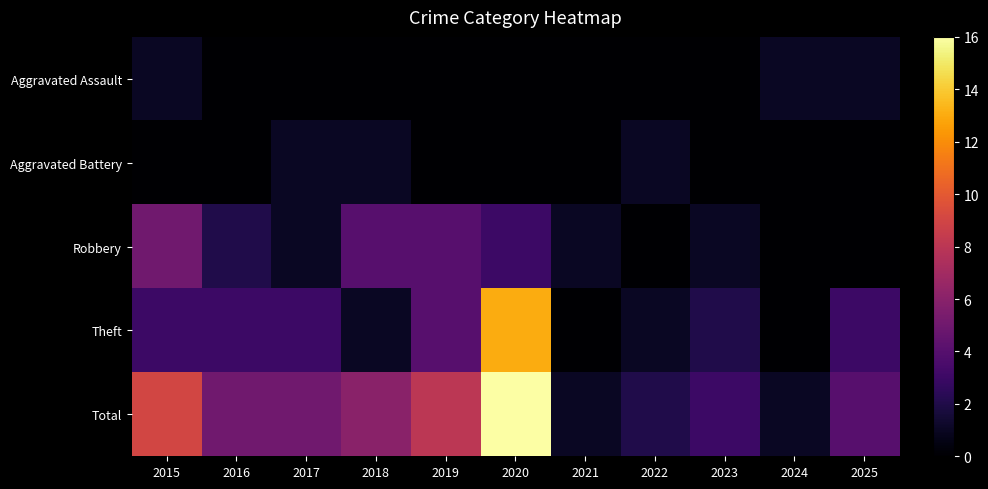

Rank the series by their maximum value, from highest to lowest.

Total, Theft, Robbery, Aggravated Assault, Aggravated Battery